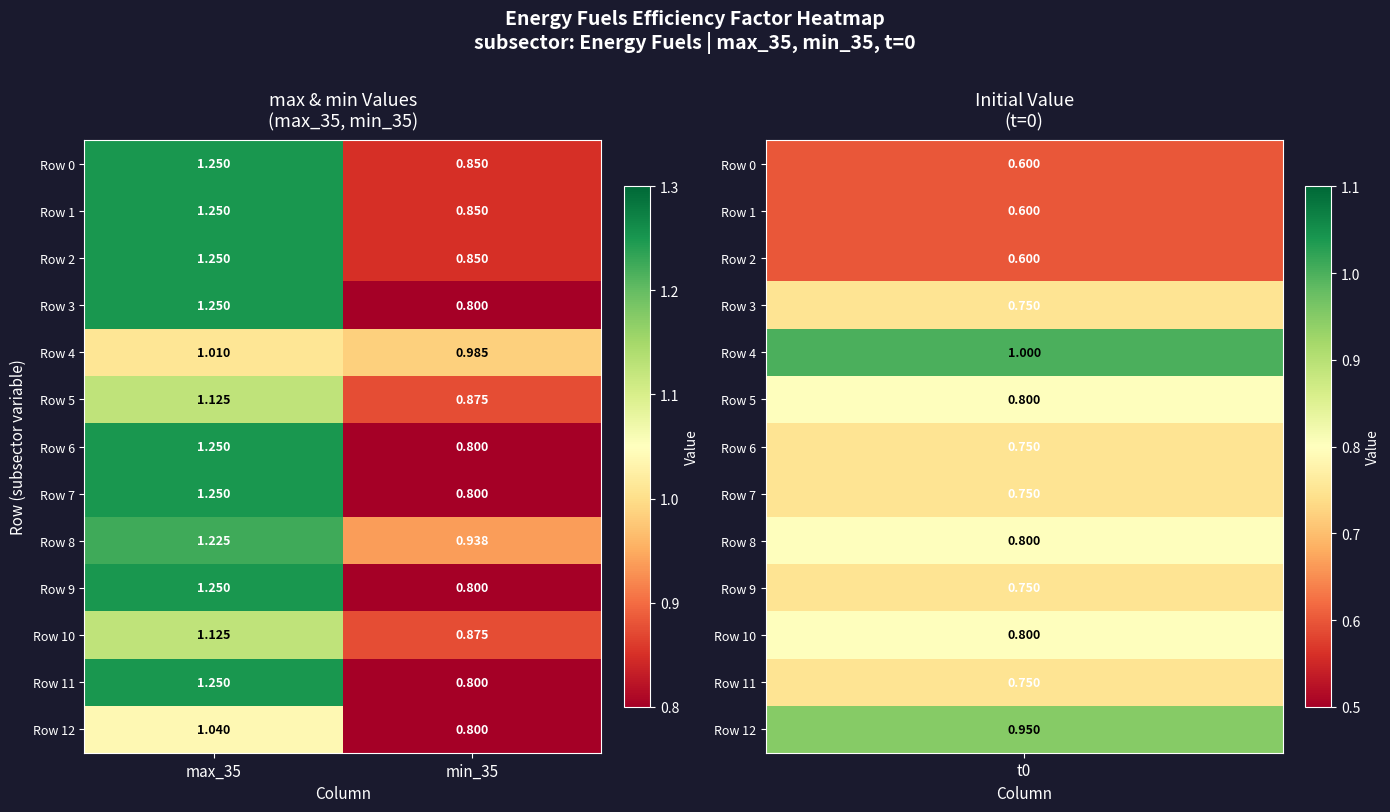

Is the value of Row 10 at max_35 greater than the value of Row 9 at min_35?

Yes